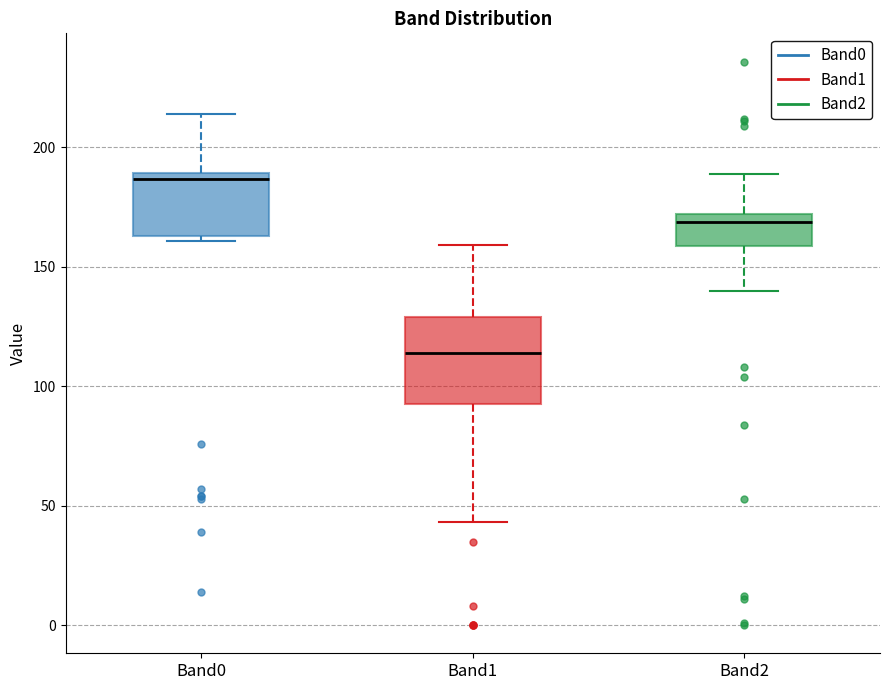

Reading left to right, read every box against the y-axis: the position of its median line, the range the box covers, and the ends of its whiskers. The values are not printed on the chart, so give them approximately, as read against the axis.

Band0: median 185, box 165 to 190, whiskers 160 to 215
Band1: median 115, box 95 to 130, whiskers 45 to 160
Band2: median 170 (just below the box's upper edge), box 160 to 170, whiskers 140 to 190